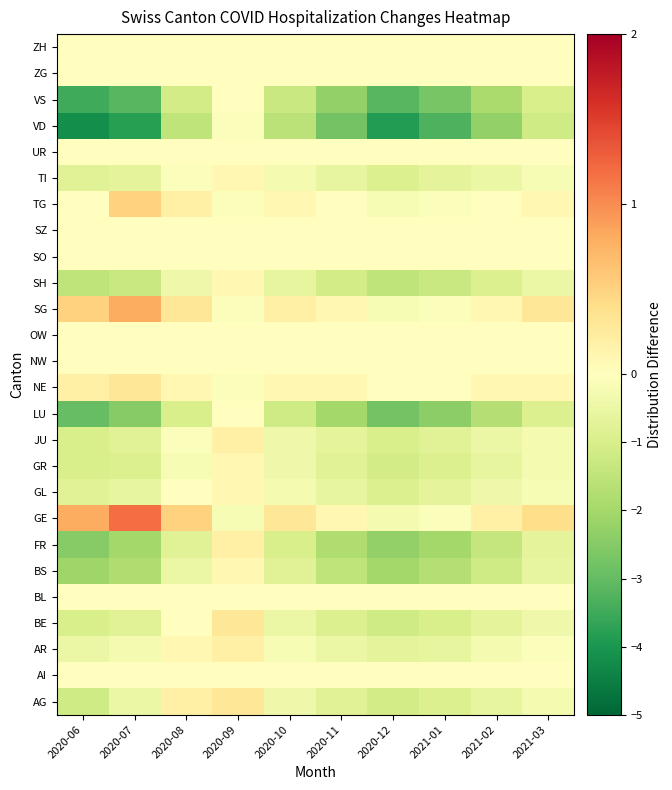

At which category is the sum across all series the highest?

2020-09